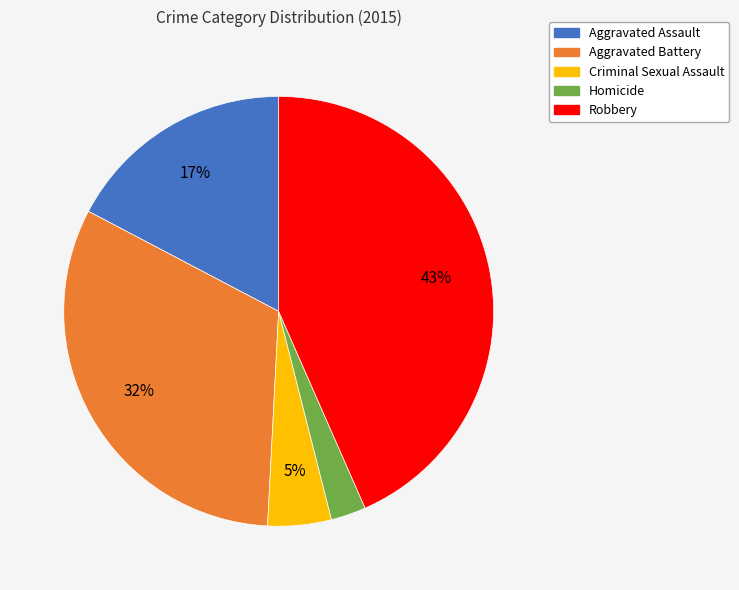

Is there any slice that represents more than half of the pie?

No